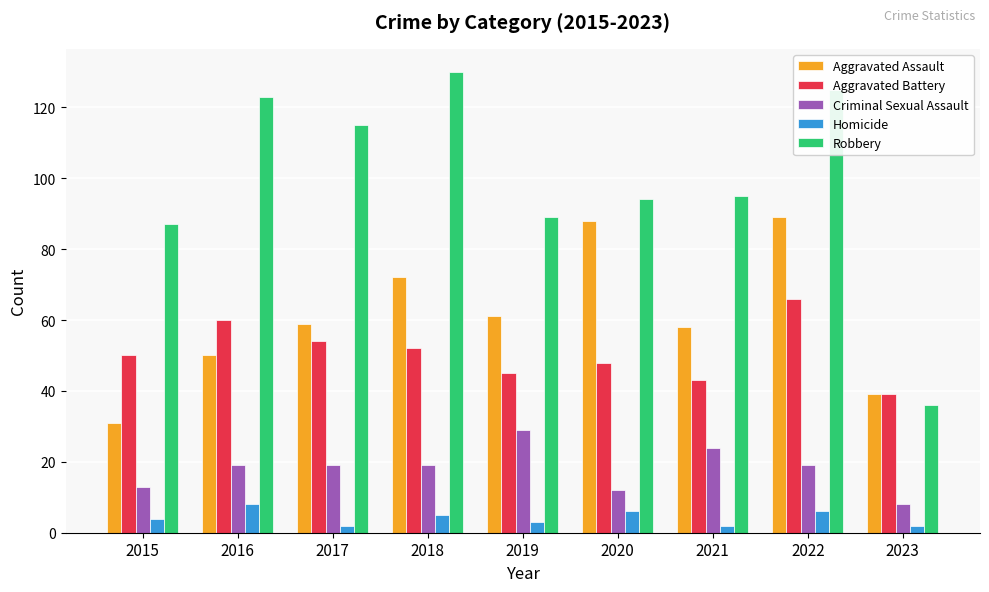

What is the minimum value shown in the chart?

2